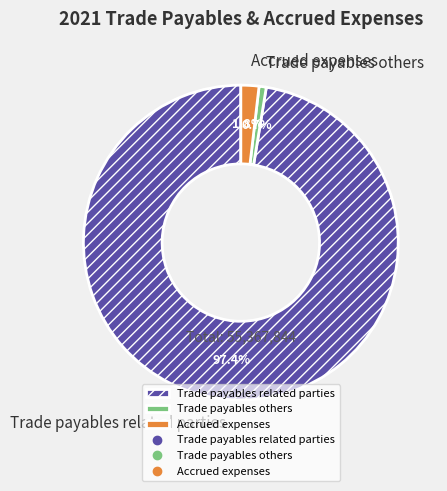

To the nearest percent, what portion does Accrued expenses represent?

2%